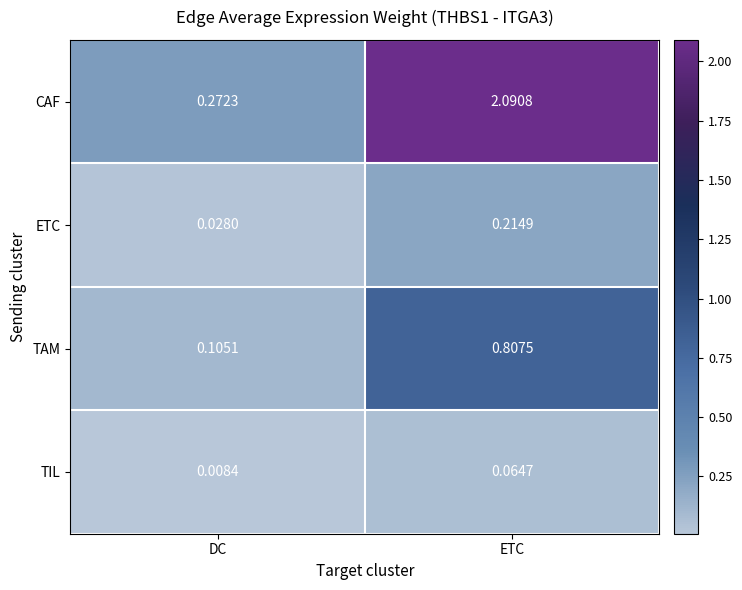

At ETC, list the series in order from largest to smallest.

CAF, TAM, ETC, TIL